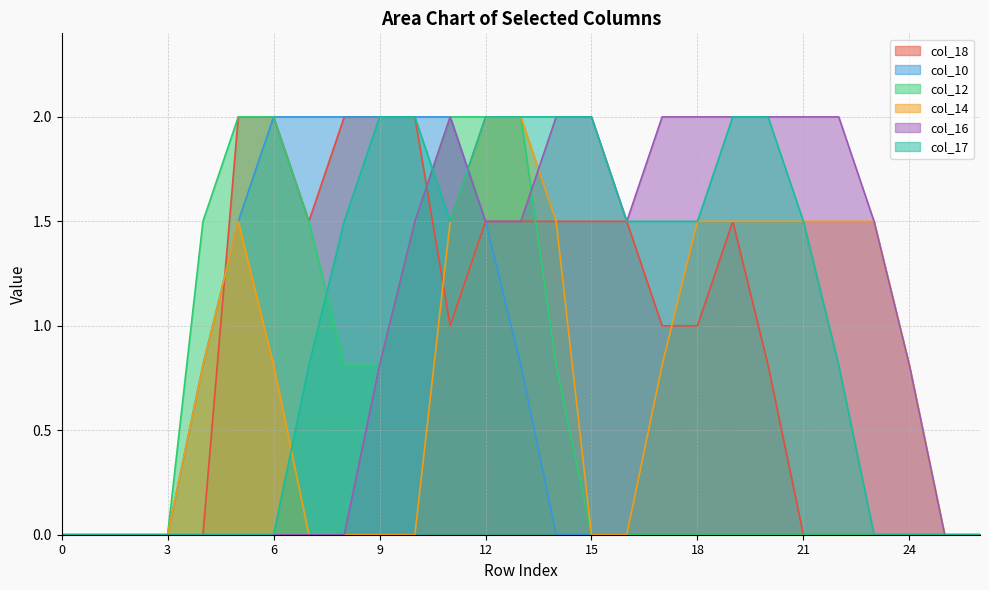

Is it true that col_17 equals 0.0 at 5?

True